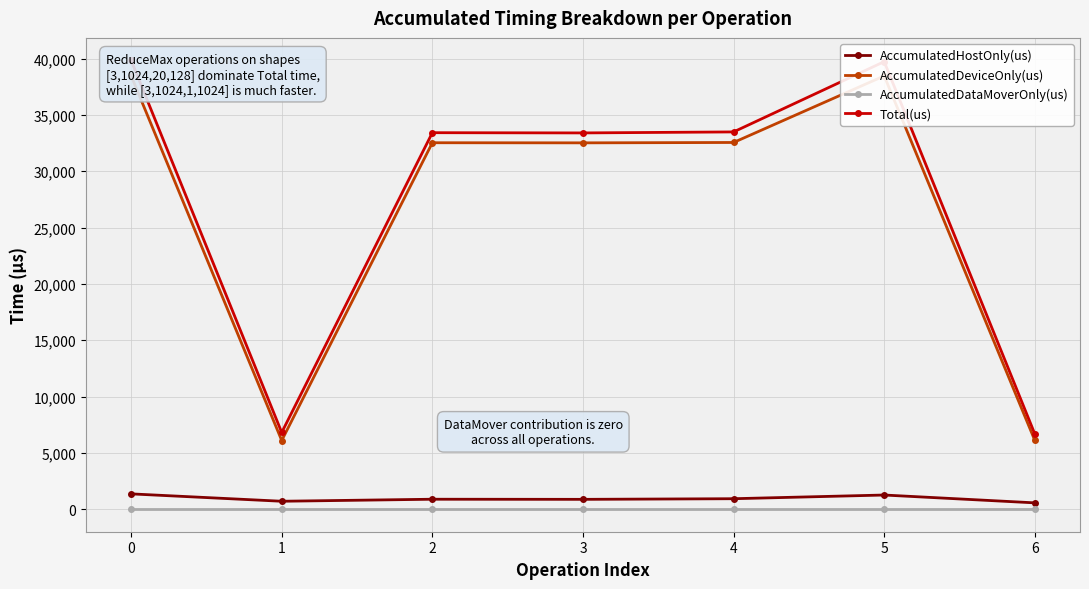

True or false: AccumulatedHostOnly(us) has a value of 711.9 at 1.

True